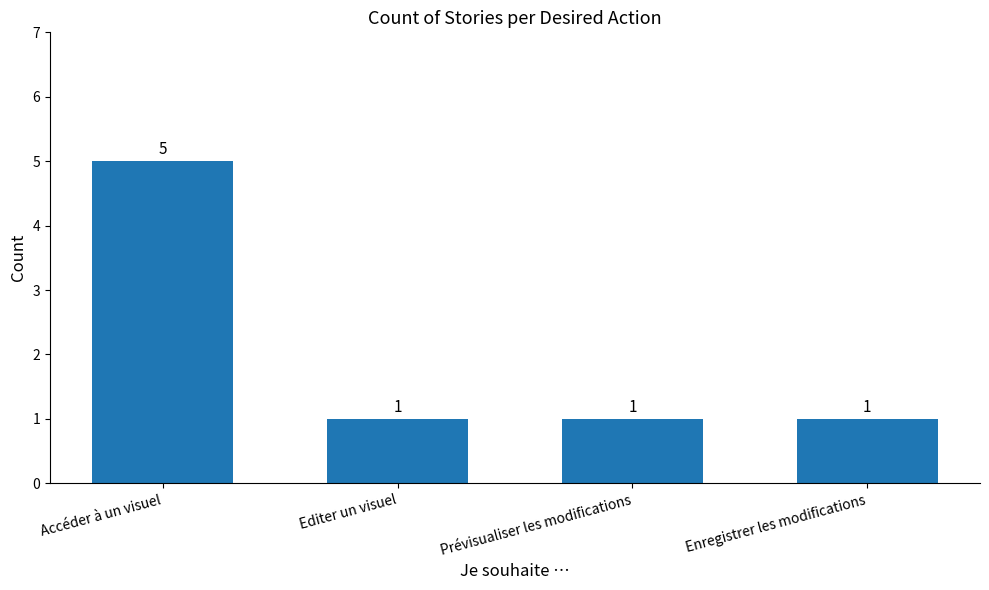

What is the average value?

2